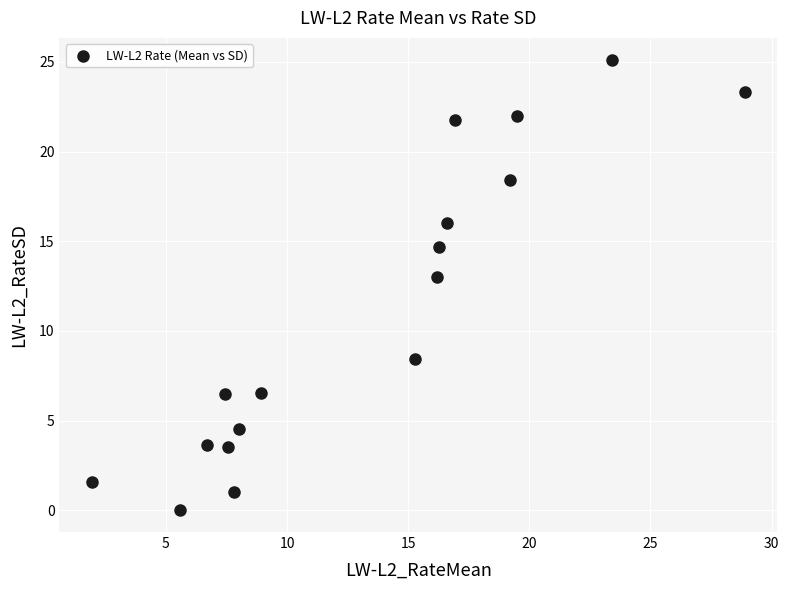

What is the range of X values (max minus min)?

26.9